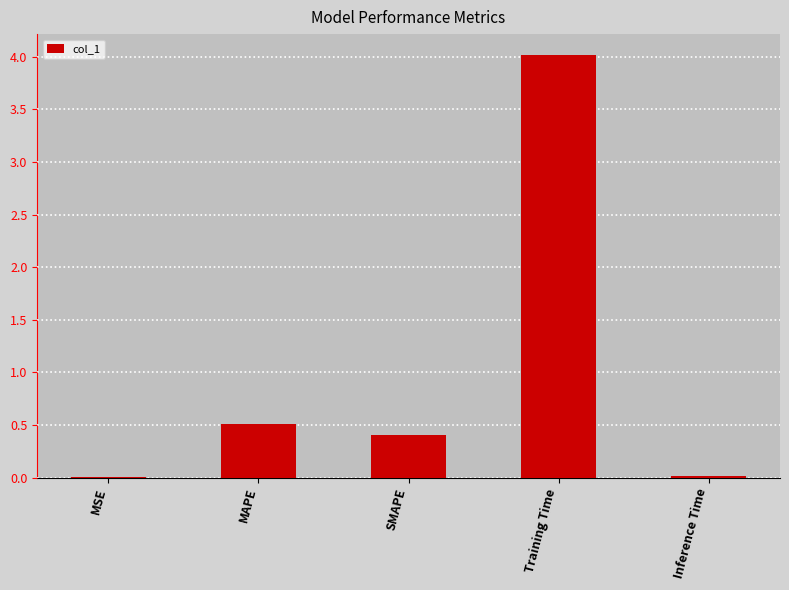

Count the number of categories in the chart.

5